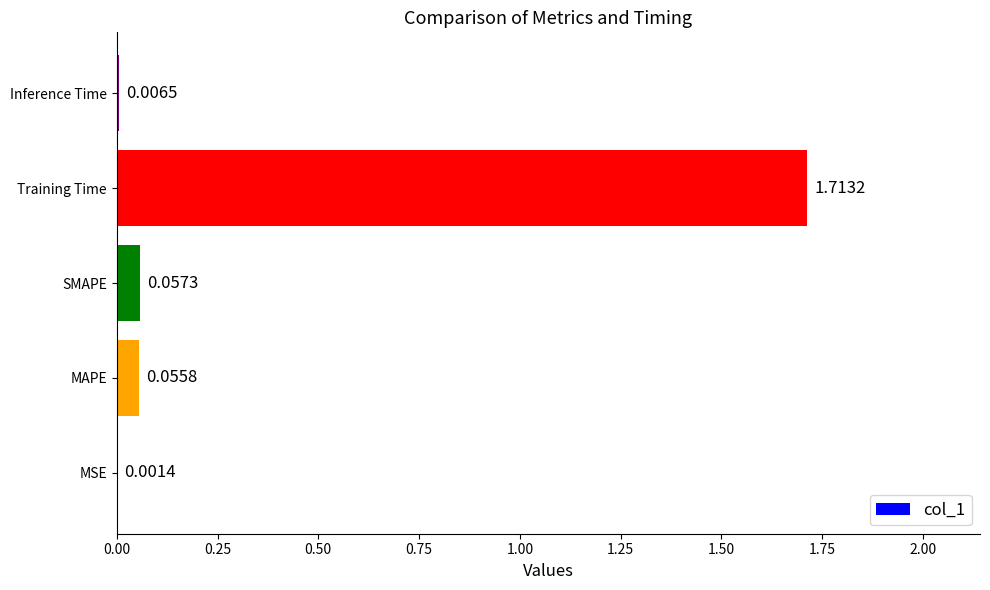

Where is the data nearest to the value 0?

MSE